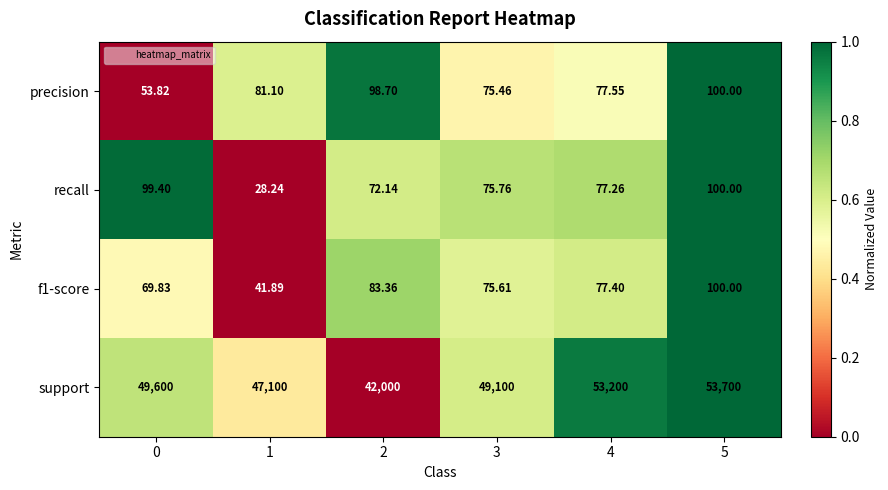

Is the value of precision at 1 greater than the value of f1-score at 4?

Yes